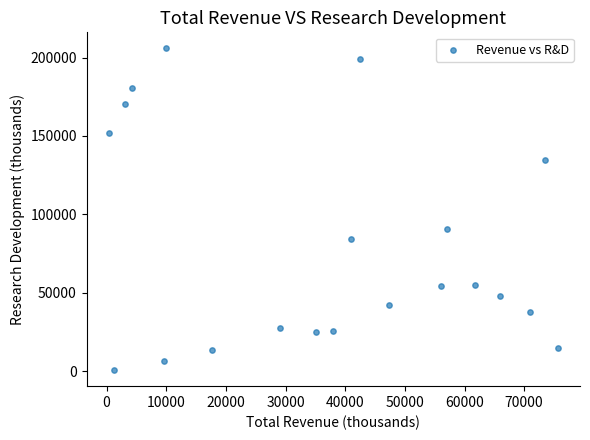

What Y value in the scatter plot is closest to 103300?

90400